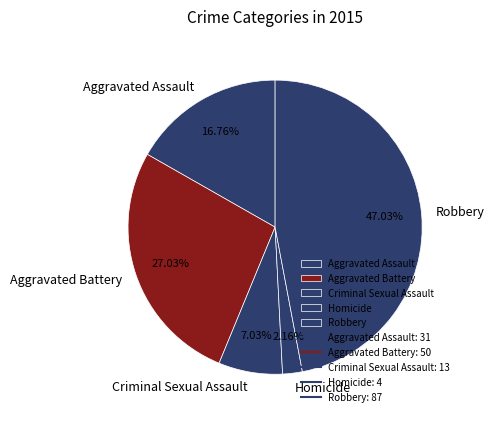

Does Criminal Sexual Assault represent more than half of the total?

No